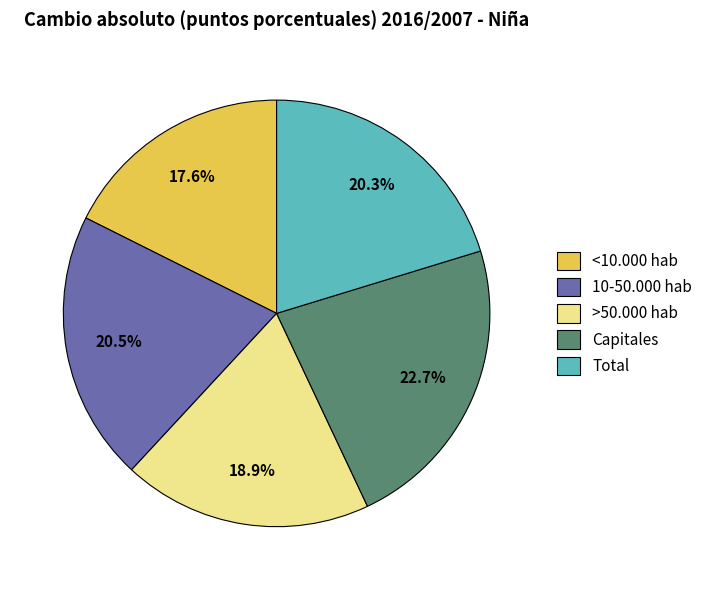

Approximately how many times larger is the value at Total compared to <10.000 hab?

1.2